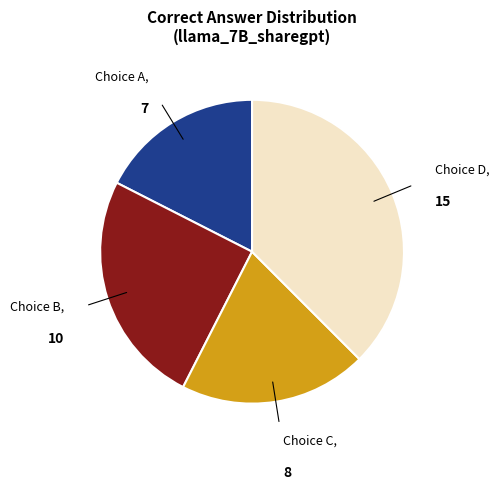

Is there any slice that represents more than half of the pie?

No